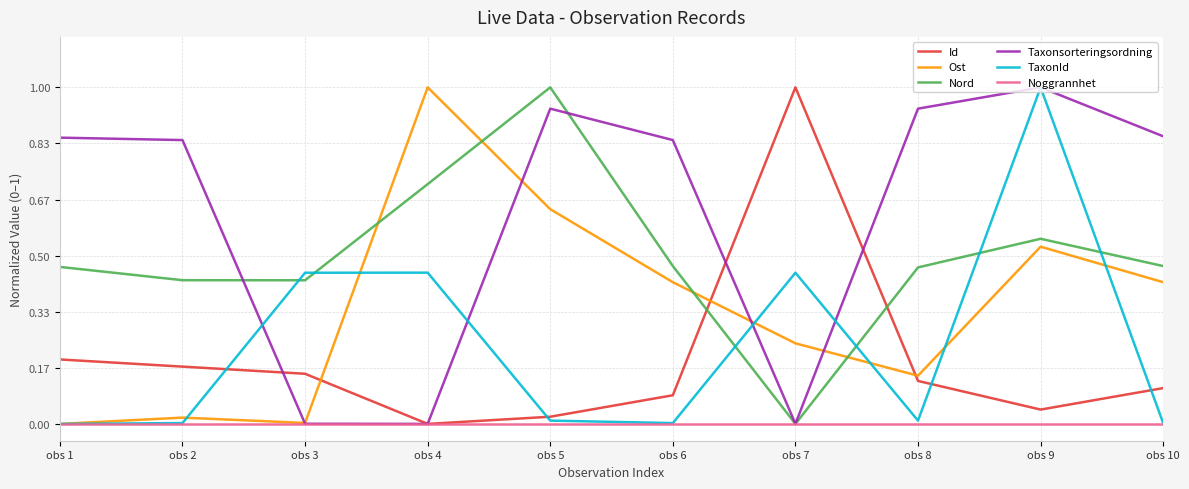

Between obs 2 and obs 10, which series saw the biggest shift?

Ost